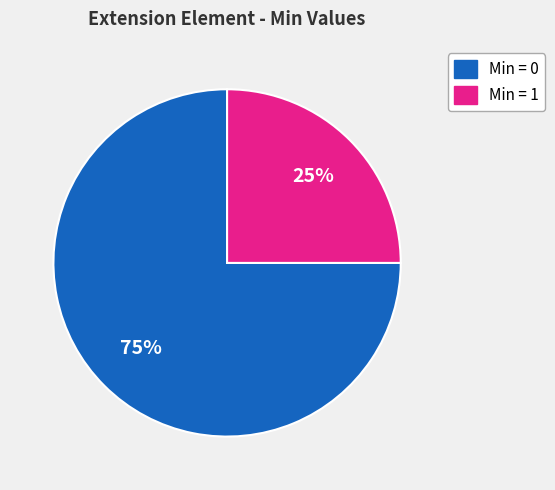

How many slices are in this pie chart?

2